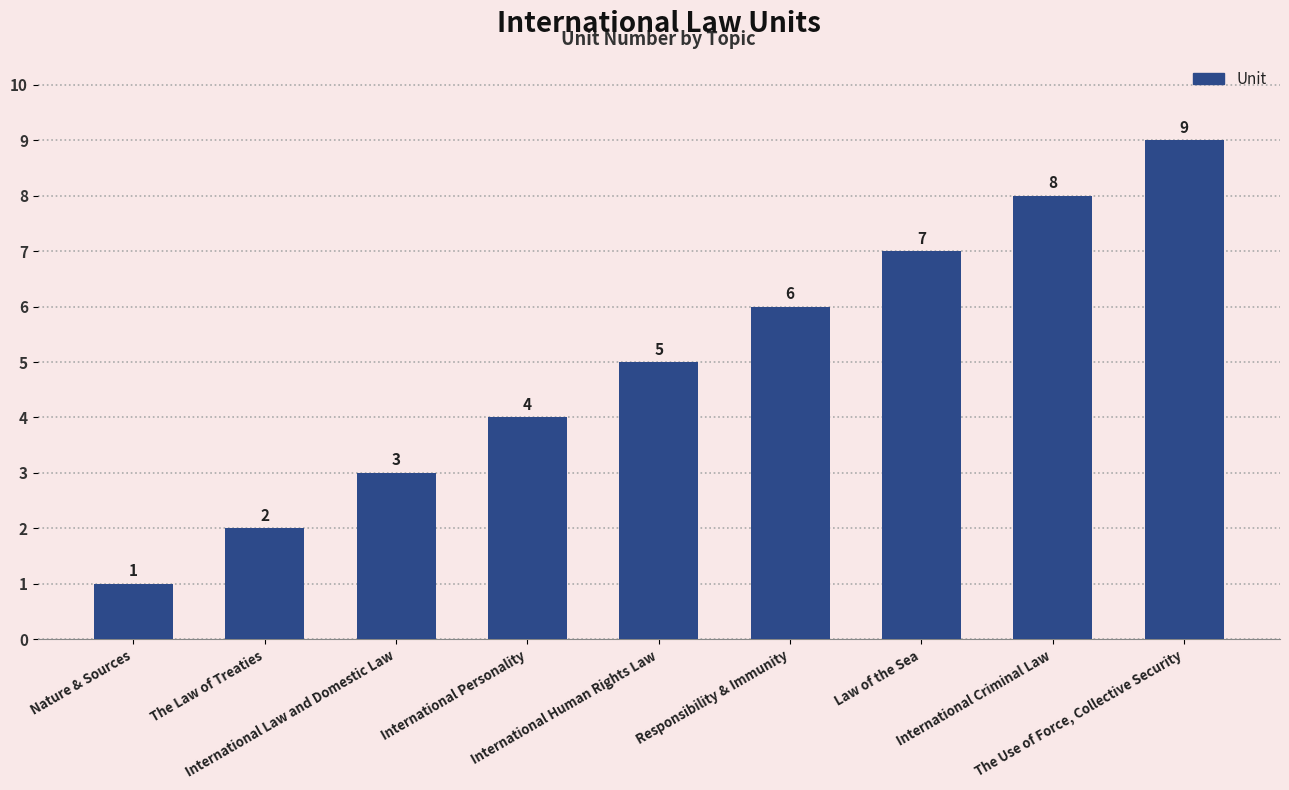

List the labels in order of value, smallest first.

Nature & Sources, The Law of Treaties, International Law and Domestic Law, International Personality, International Human Rights Law, Responsibility & Immunity, Law of the Sea, International Criminal Law, The Use of Force, Collective Security